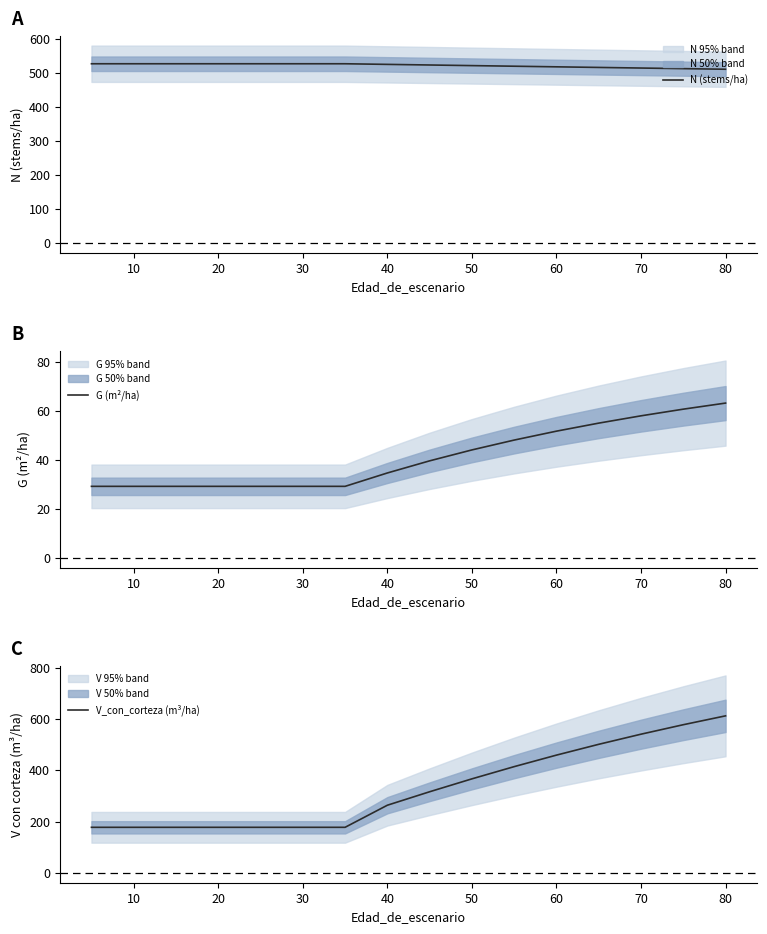

Read the V_con_corteza (m³/ha) value at 20.

177.5